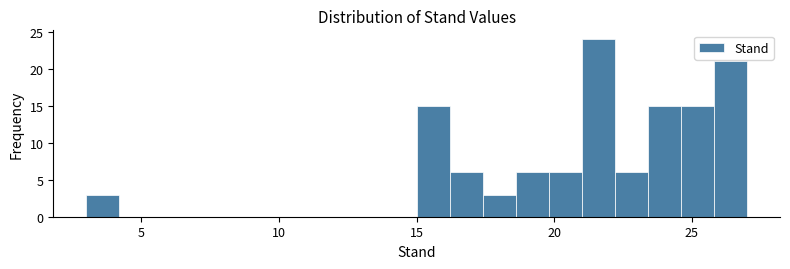

Around what value on the x-axis is the tallest bar? Give the approximate position of its centre, as read against the axis.

21.5